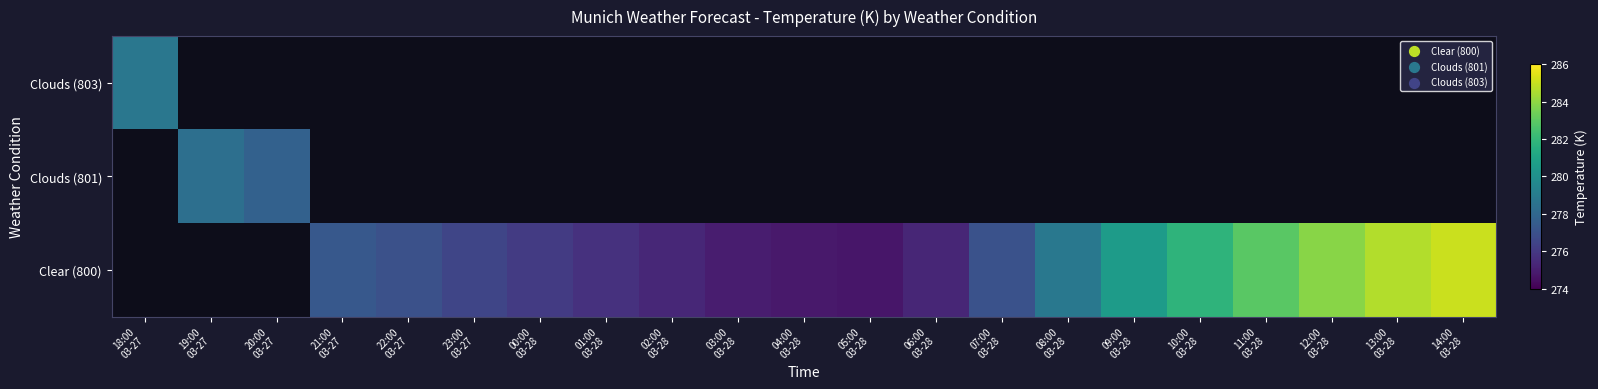

Read the Clear (800) value at 06:00 03-28.

275.3